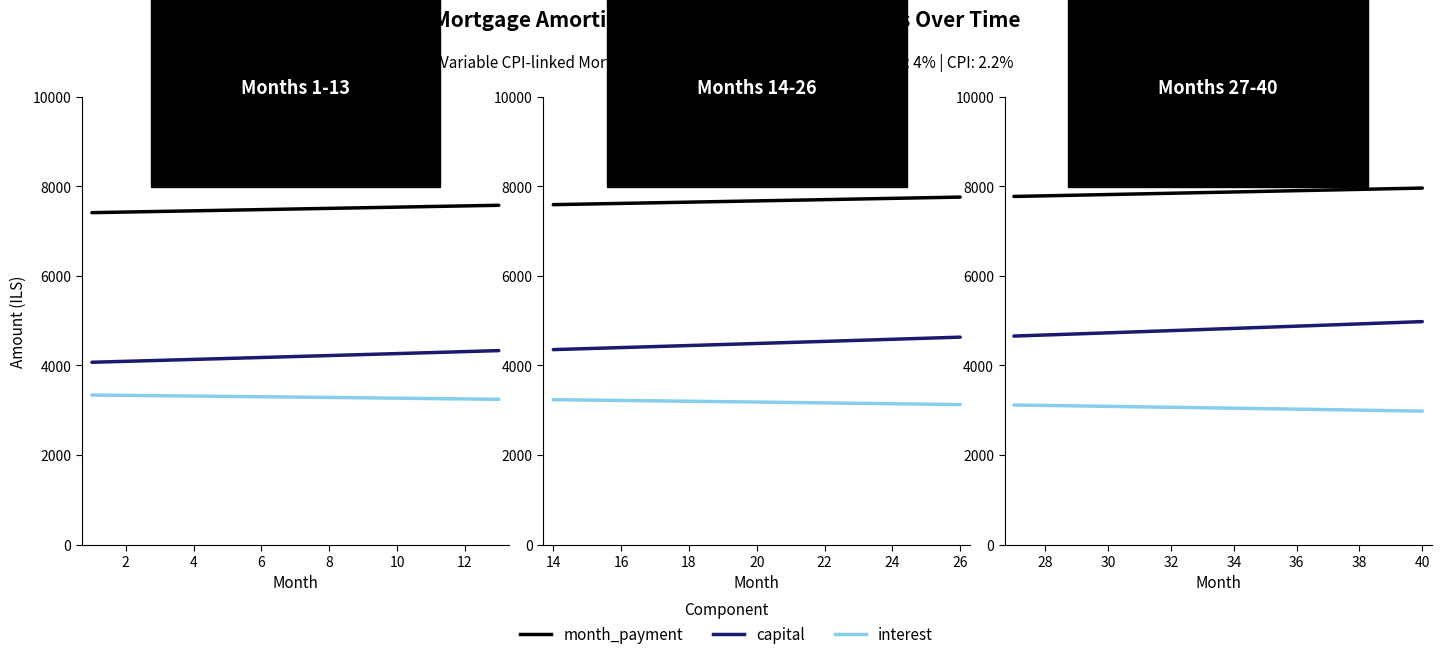

How many lines are shown in the chart?

3